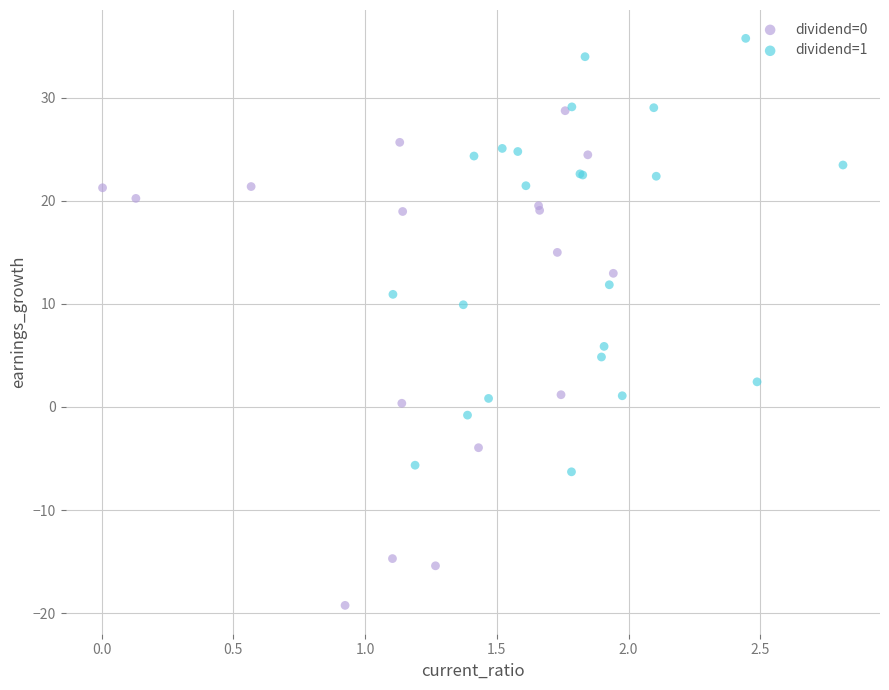

What are all the series names shown in the legend?

dividend=0, dividend=1